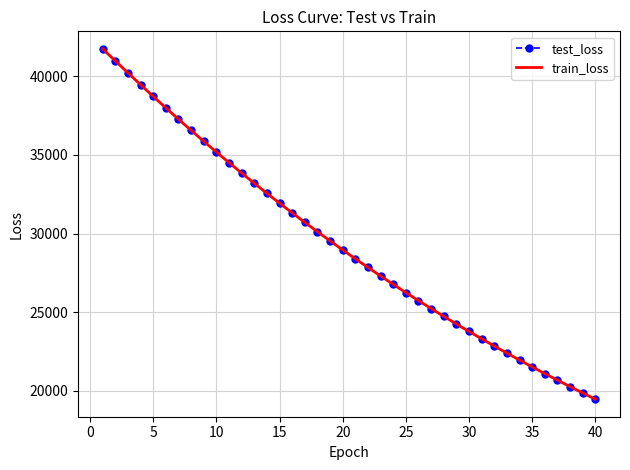

Which series has the widest spread of values?

train_loss